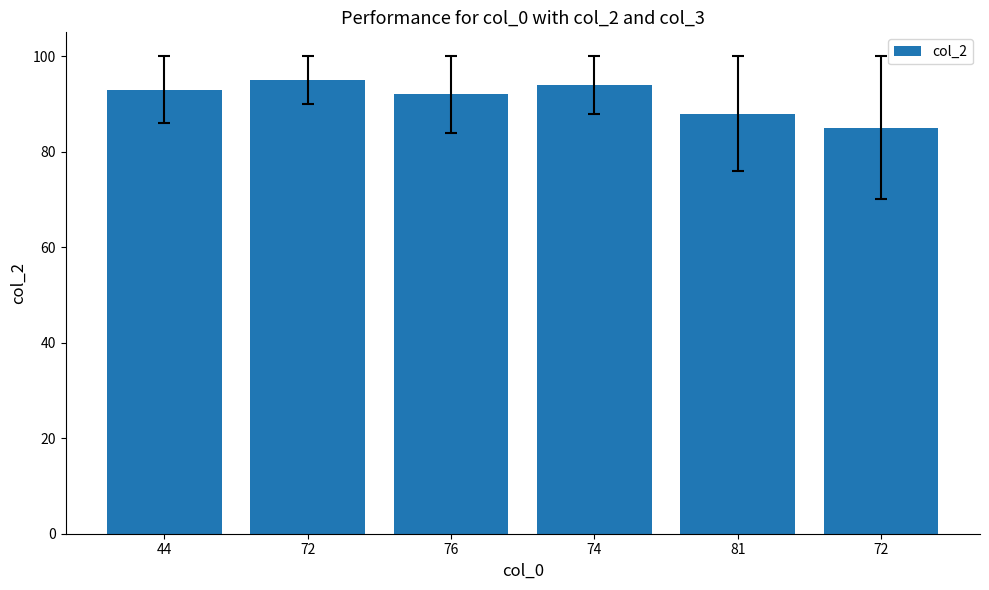

What is the difference between the maximum and minimum values?

10